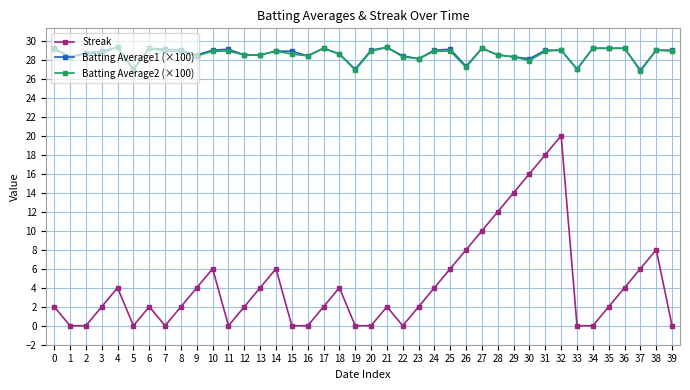

What is the lowest value of the Batting Average2 (×100) series?

26.8